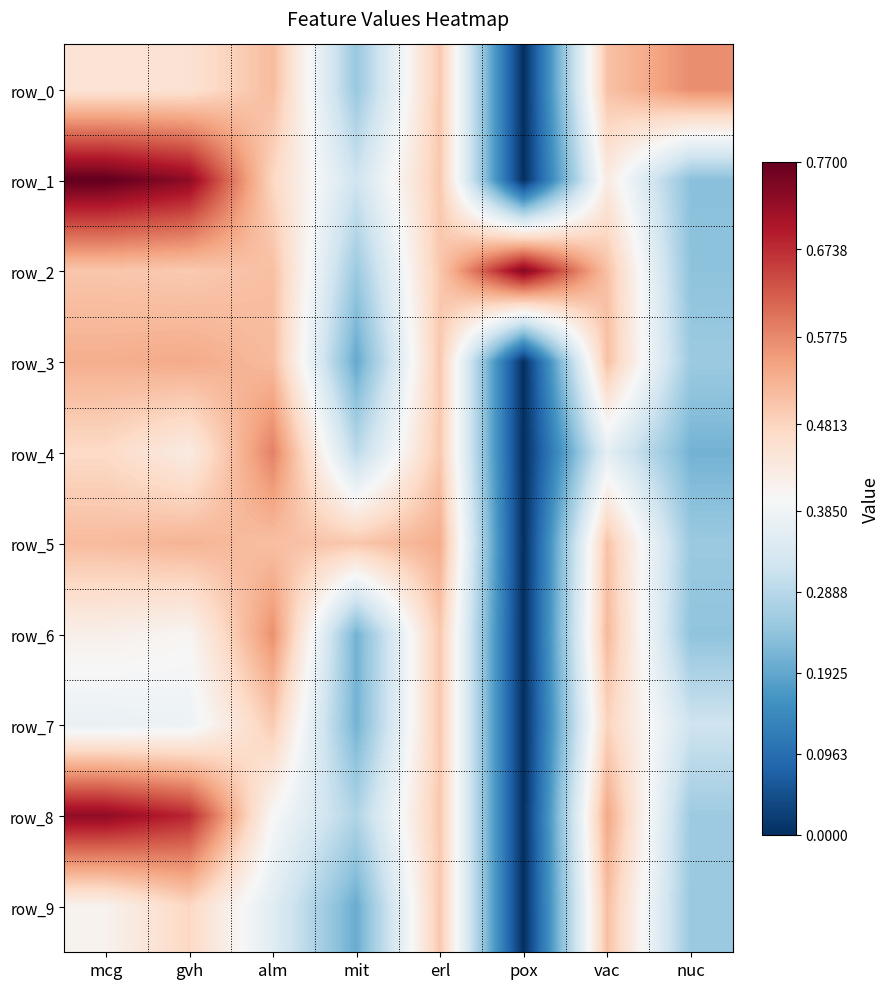

What is the highest value of the row_9 series?

0.5